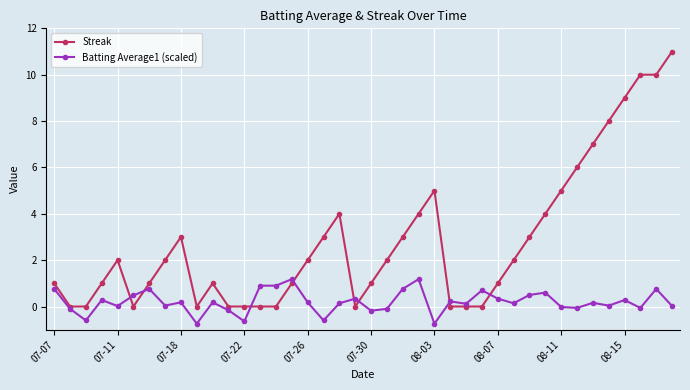

Which series has the largest total across all categories?

Streak